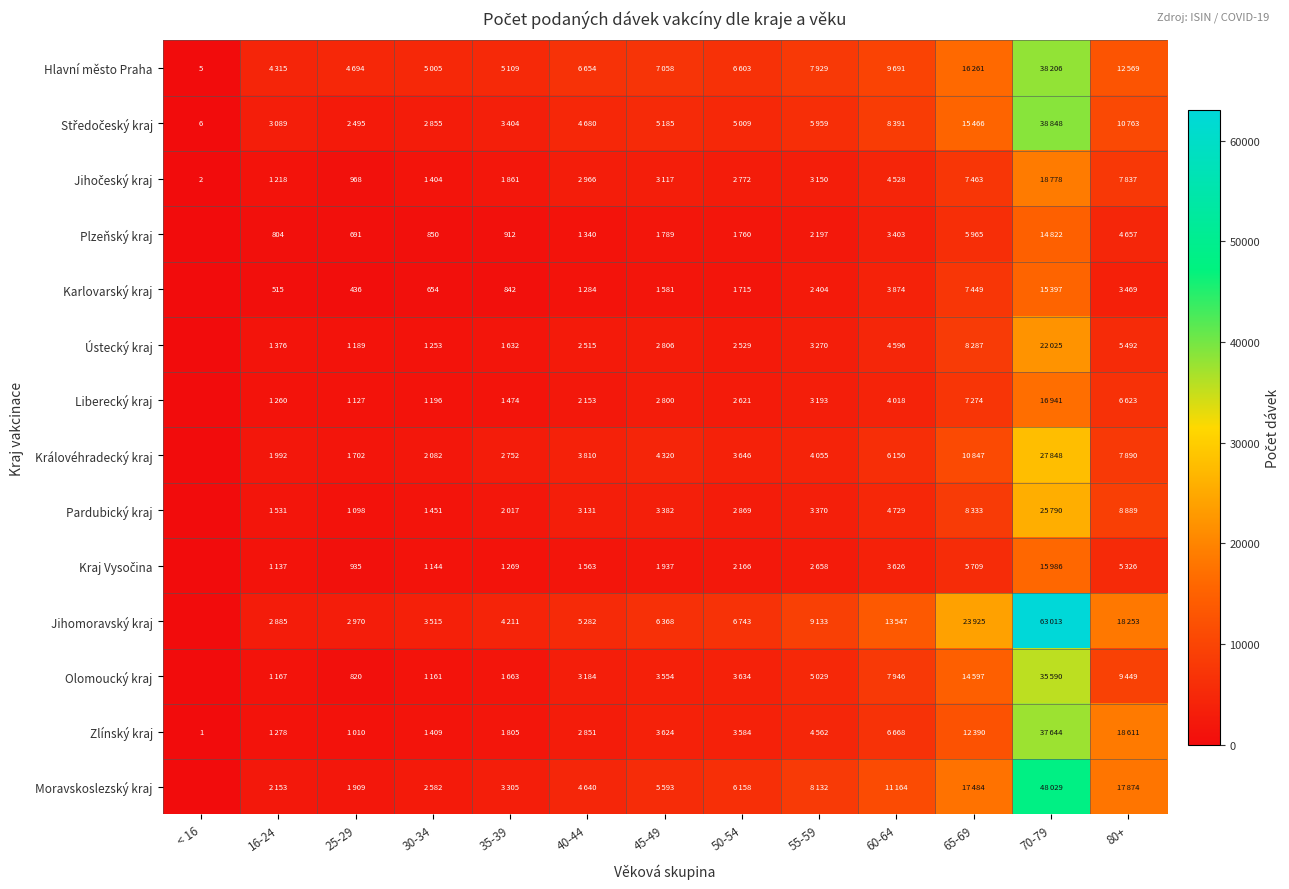

At which label does Jihomoravský kraj reach its minimum?

< 16